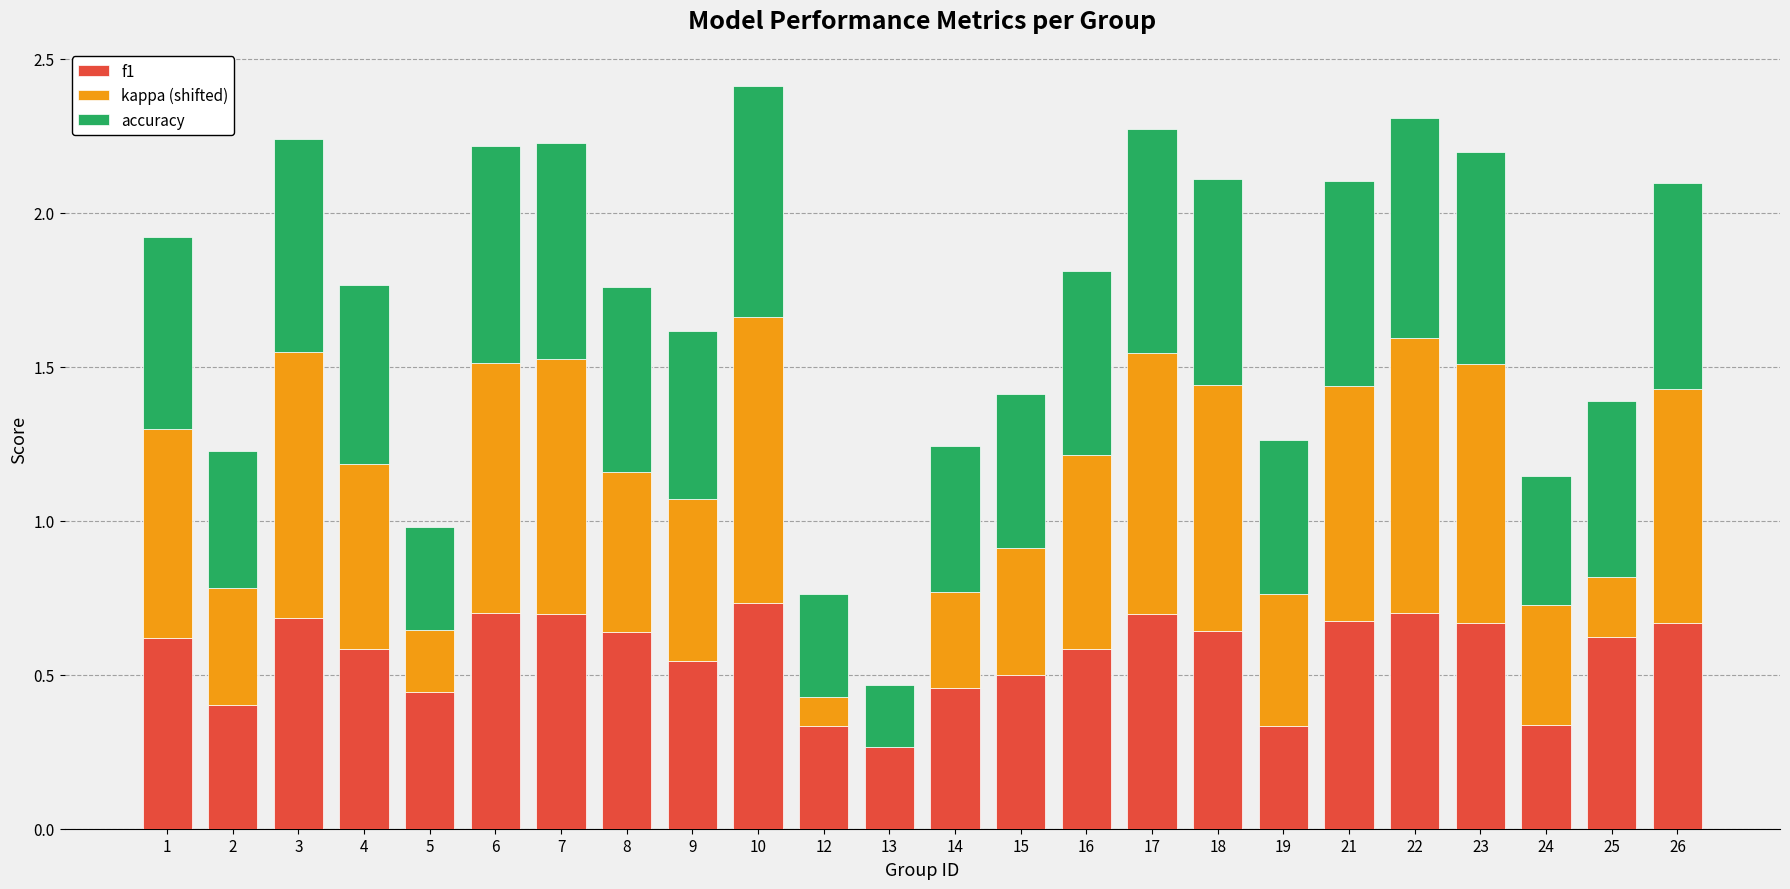

The f1 series shows 0.7 at 3. True or false?

True